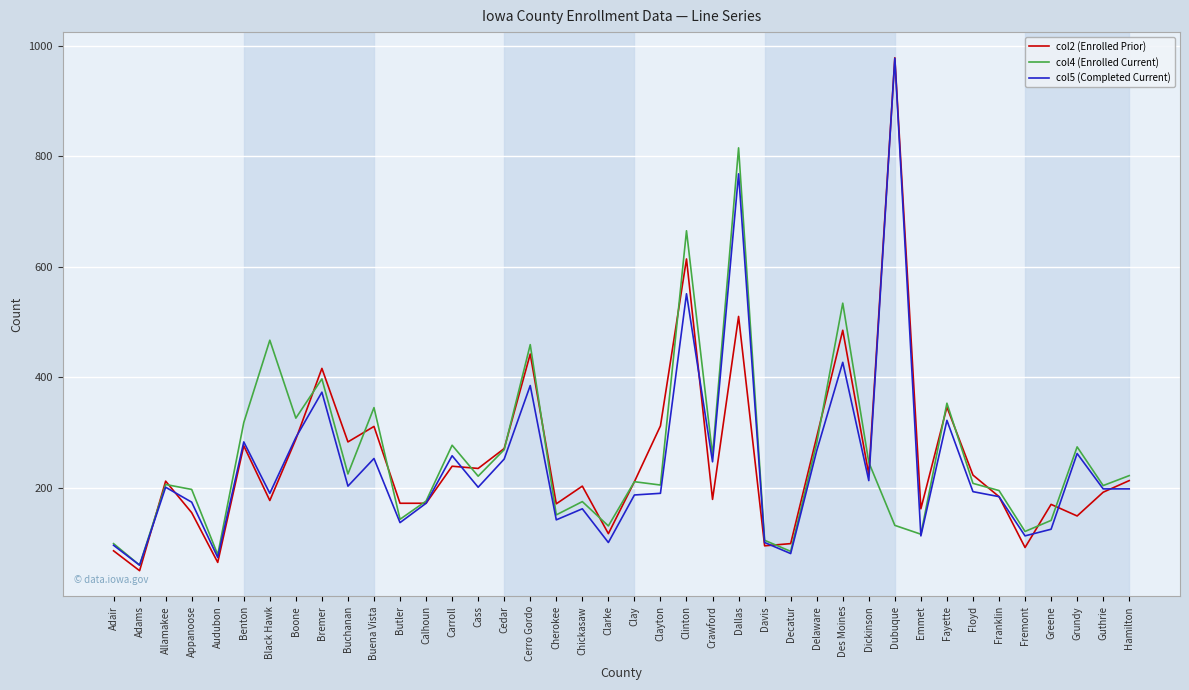

Does the chart display data point markers on the line(s)?

No